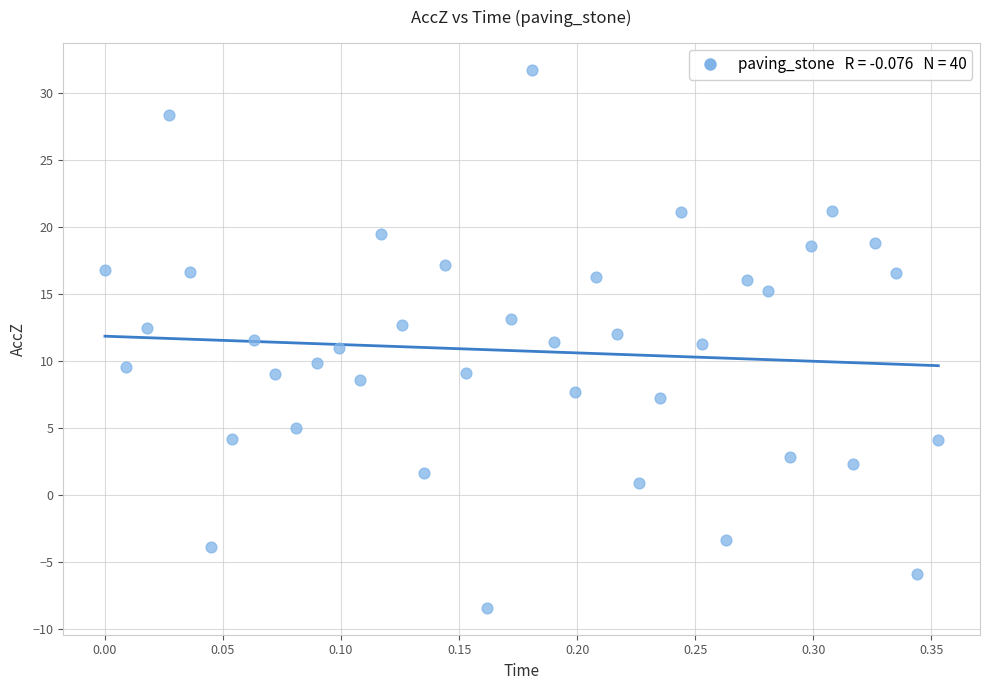

What is the range of Y values (max minus min)?

40.1